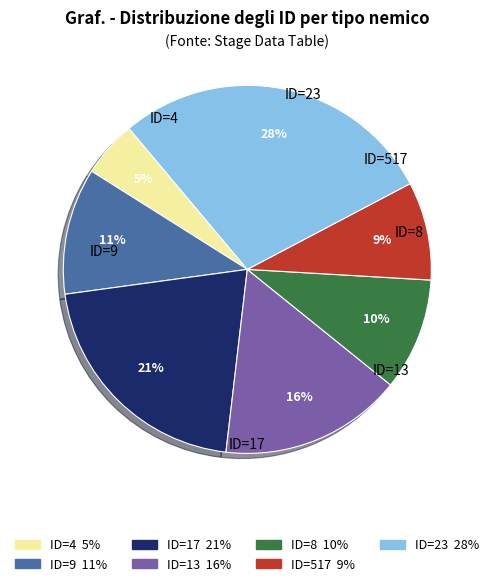

Does ID=4 account for over 50% of the chart?

No